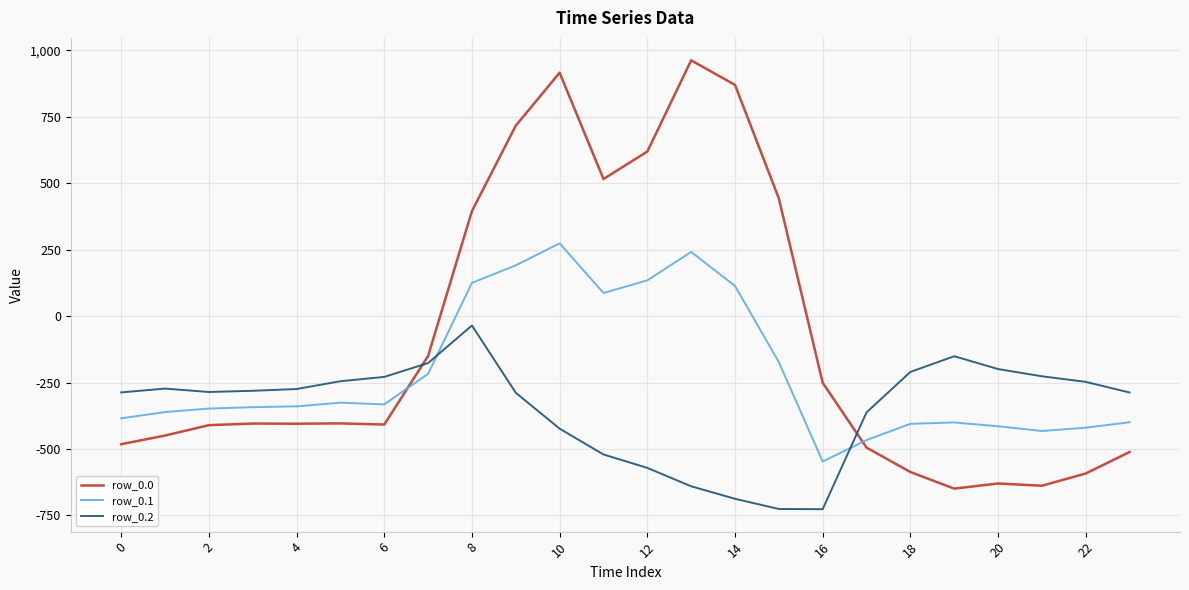

How many lines are shown in the chart?

3